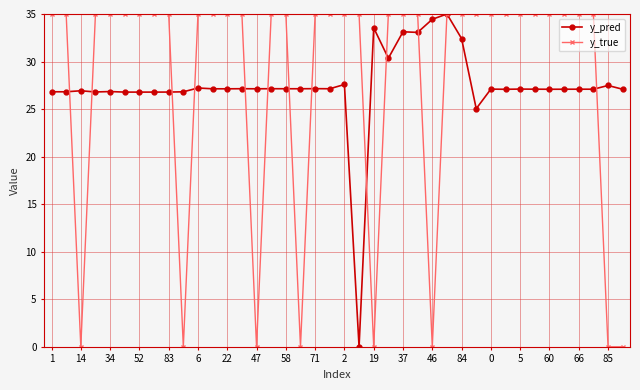

True or false: y_pred has more than 1 interior local peaks.

True